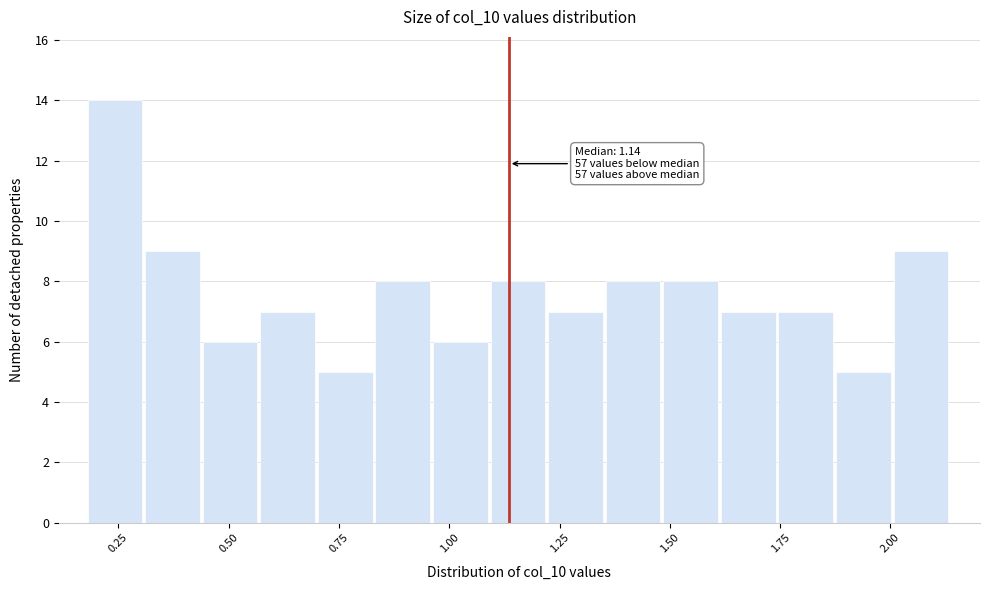

Around what value on the x-axis is the tallest bar? Give the approximate position of its centre, as read against the axis.

0.25